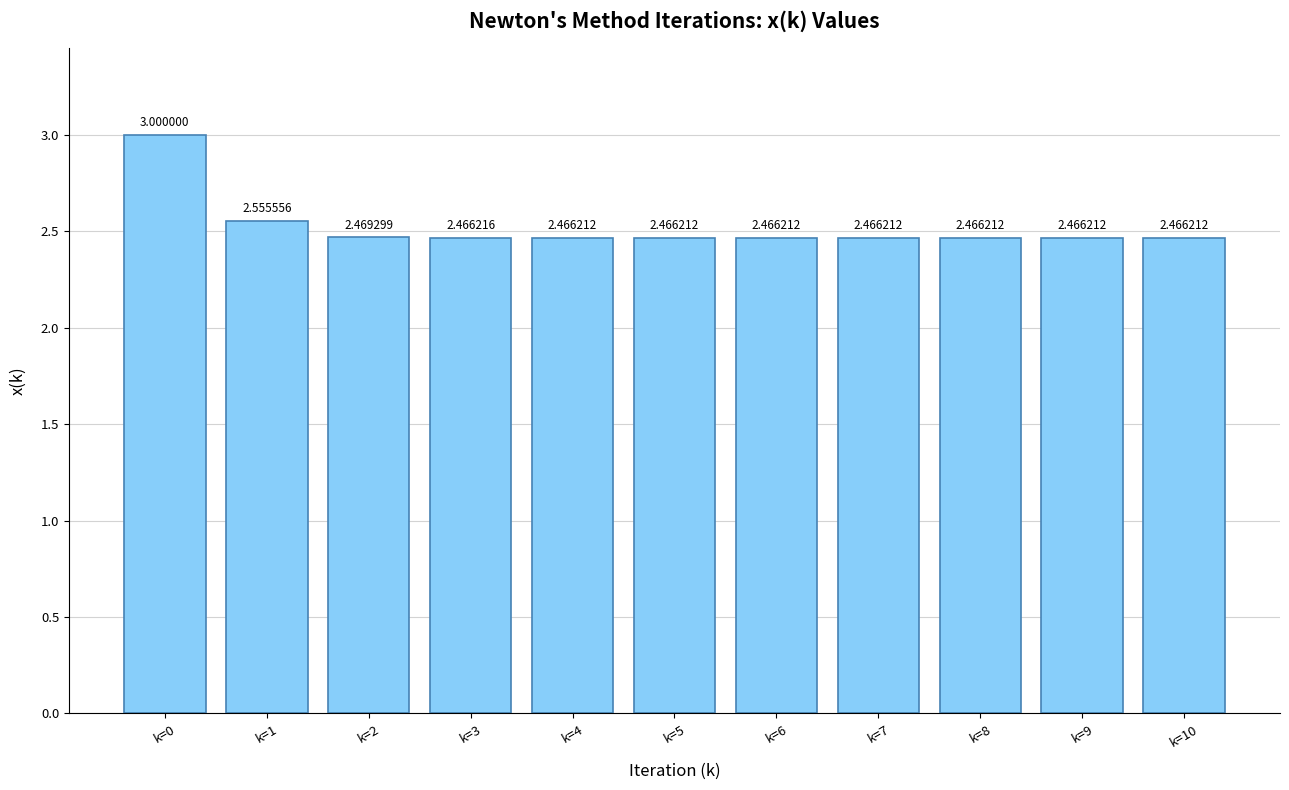

Approximately how many times larger is the value at k=10 compared to k=8?

1.0